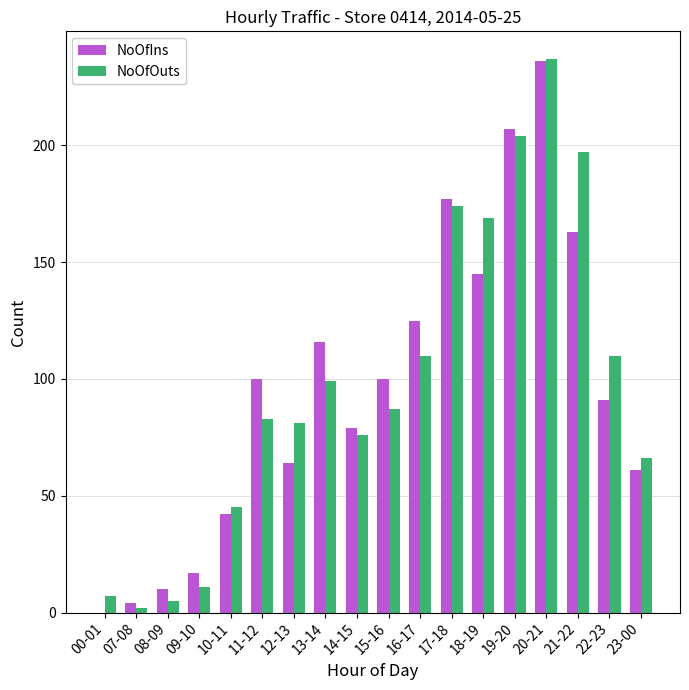

What is the sum of all NoOfIns values?

1737